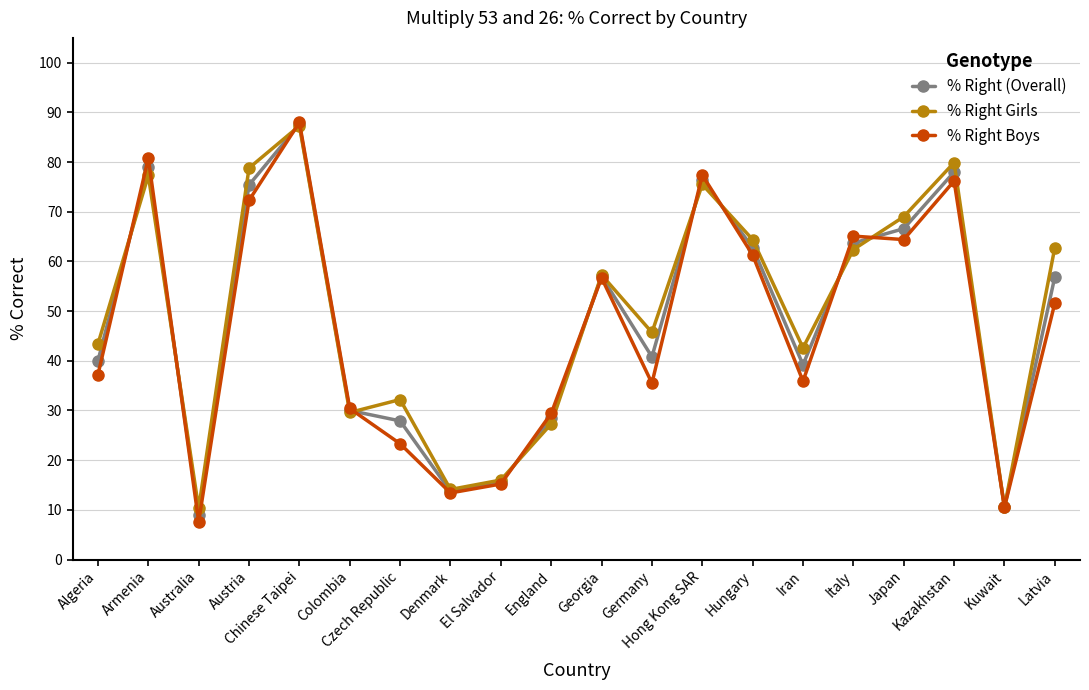

Is it true that % Right Girls equals 39.6 at Colombia?

False